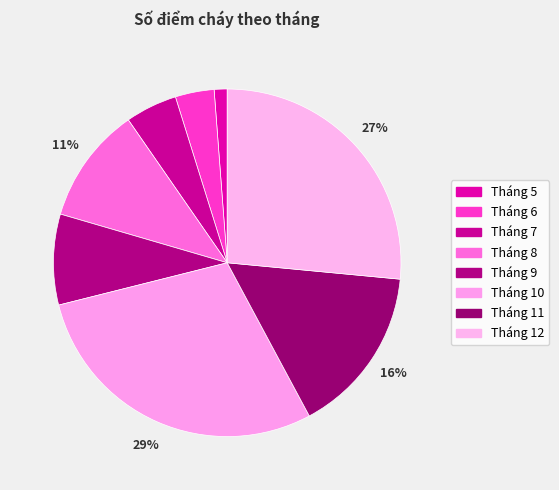

Between Tháng 6 and Tháng 5, which is larger?

Tháng 6